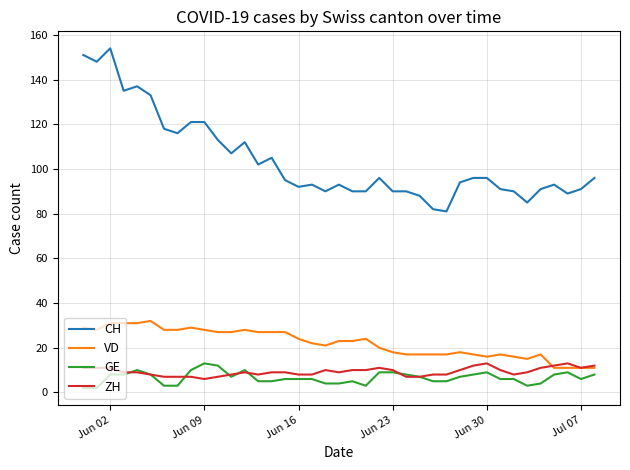

Which series has the largest range (max minus min)?

CH